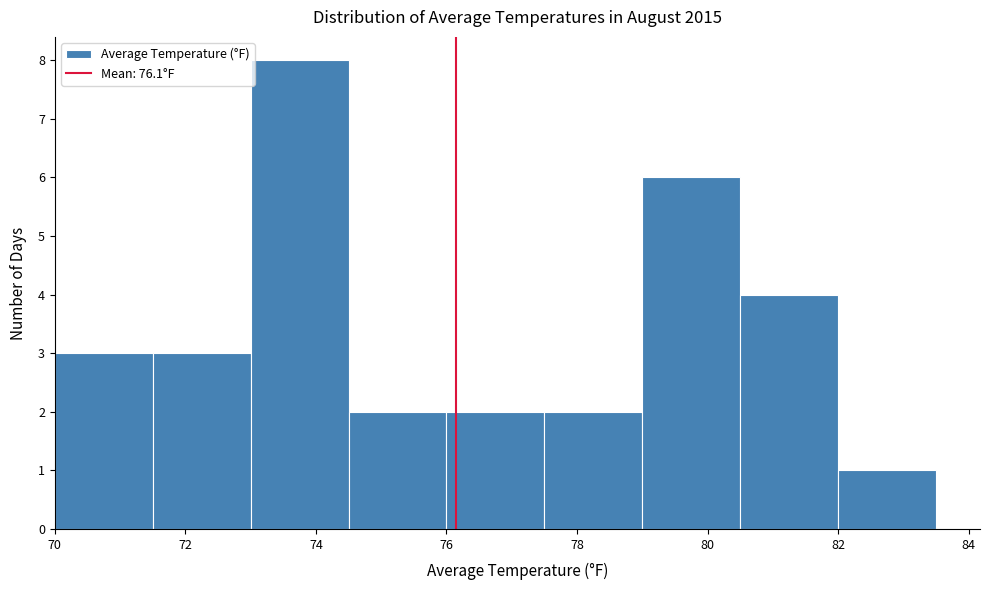

How tall is the bar that spans 70.0 to 71.5 on the x-axis? Neither the bar edges nor the heights are printed on the chart, so give them approximately, as read against the axes.

3